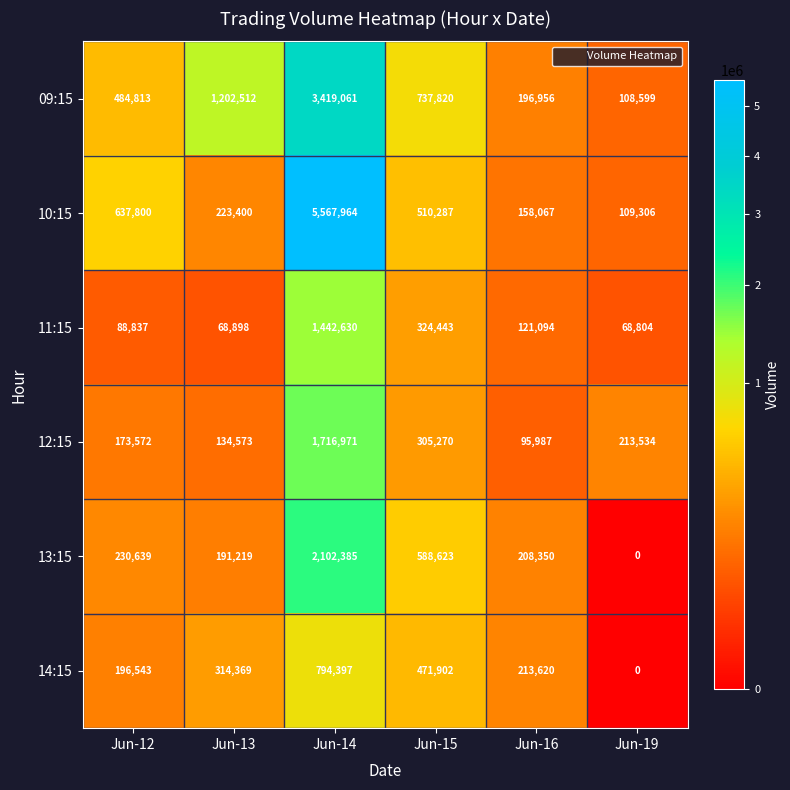

Which series changed the most between Jun-14 and Jun-19?

10:15